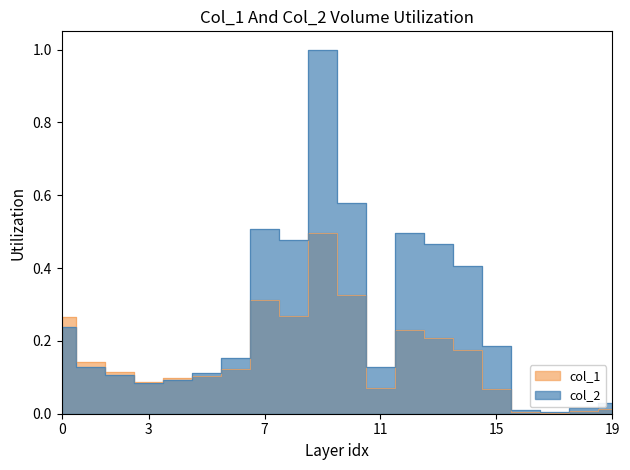

What is the sum of all col_2 values?

5.2